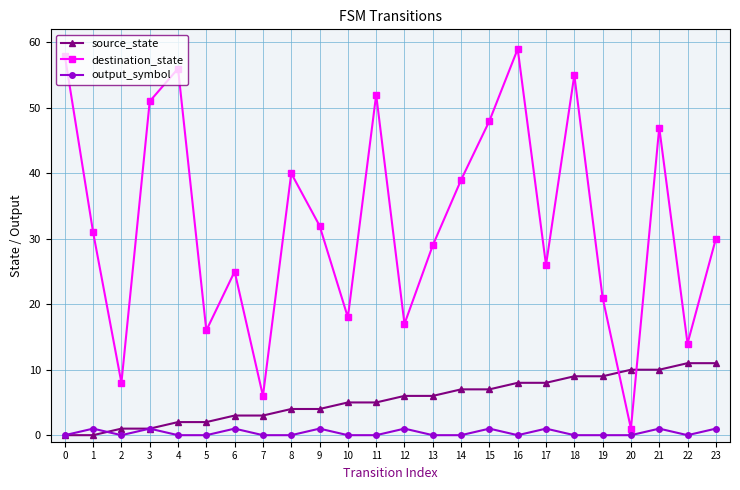

Is this an area chart (filled region under the line)?

No